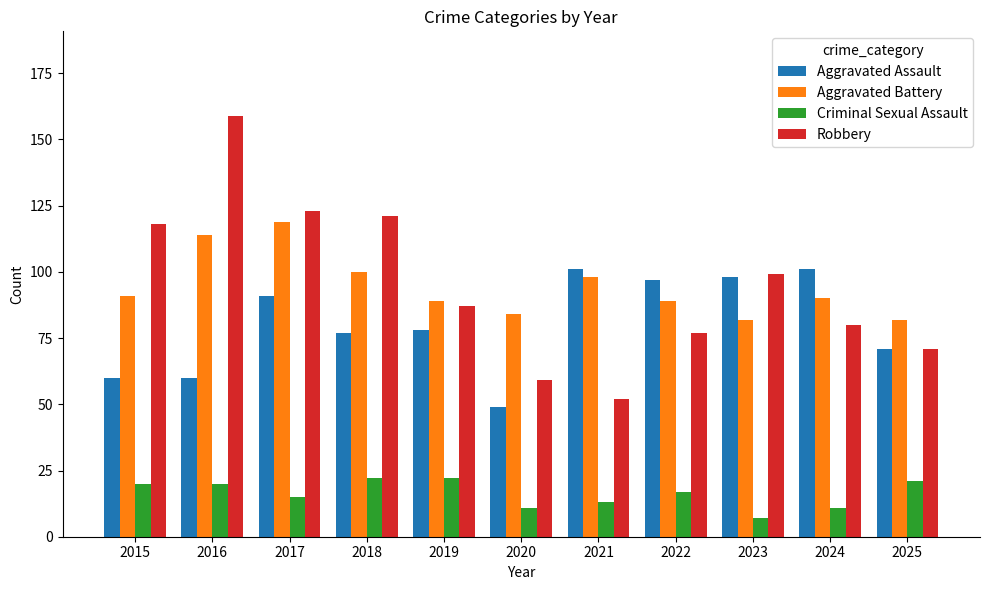

Is the value of Aggravated Assault at 2025 greater than the value of Aggravated Battery at 2022?

No